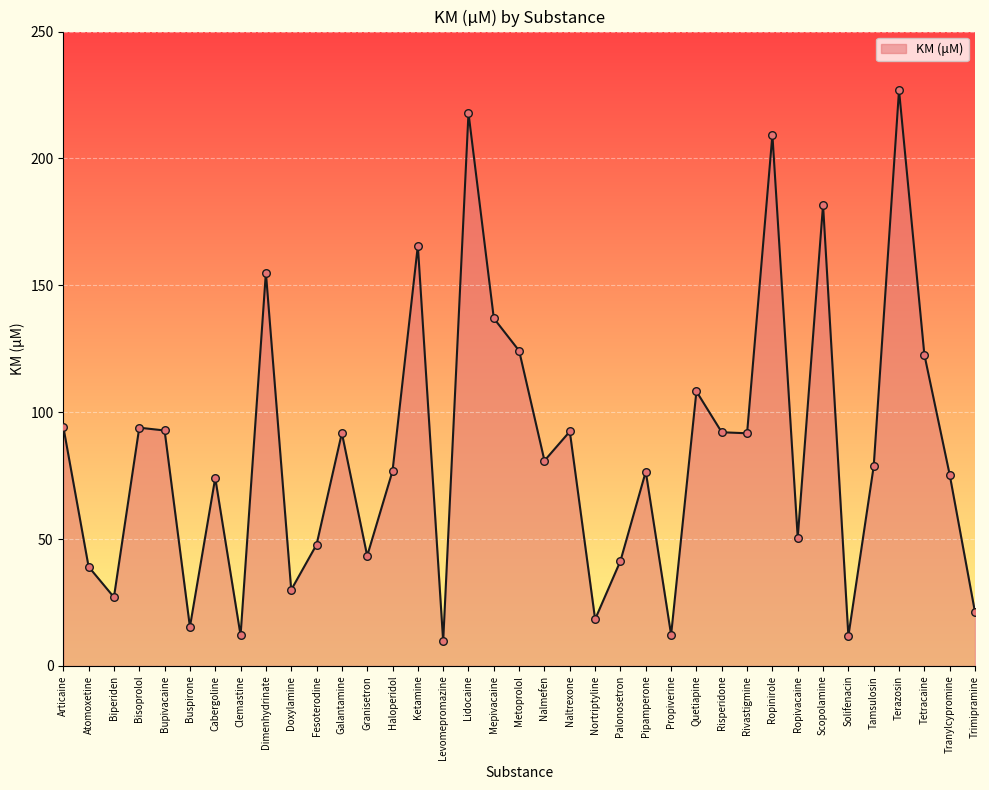

What is the ratio of the value at Risperidone to the value at Scopolamine?

0.5